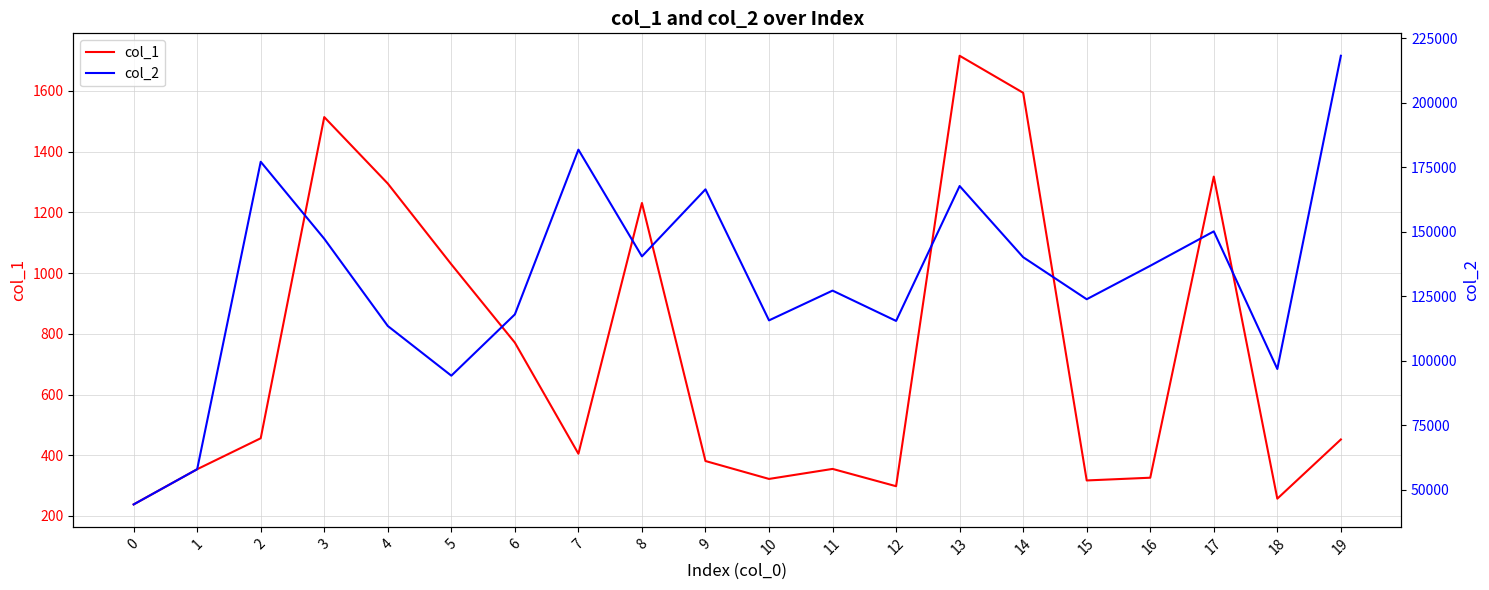

In col_1, how many points are lower than both neighbors (excluding endpoints)?

5